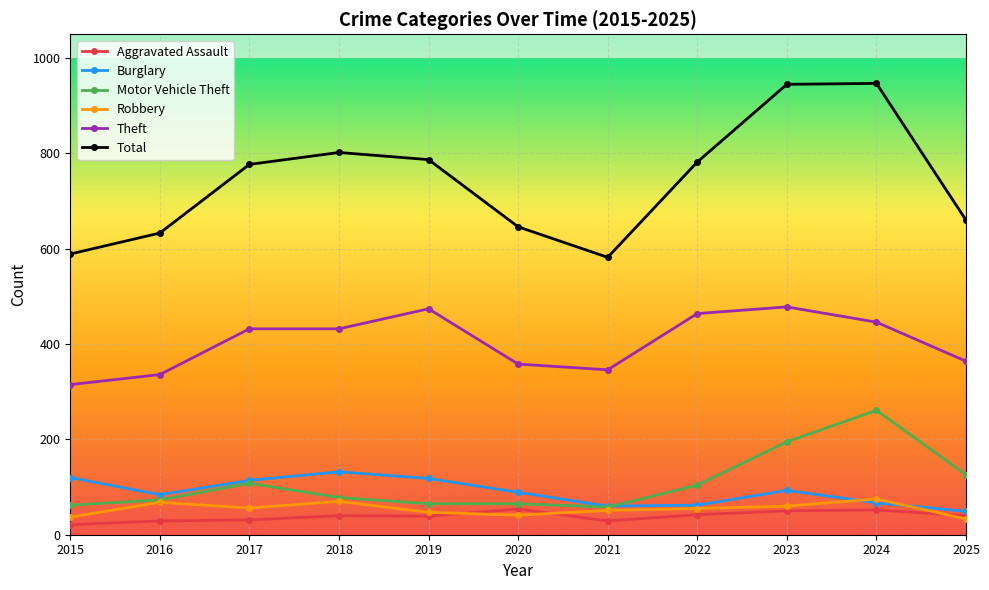

What is the highest value of the Burglary series?

132